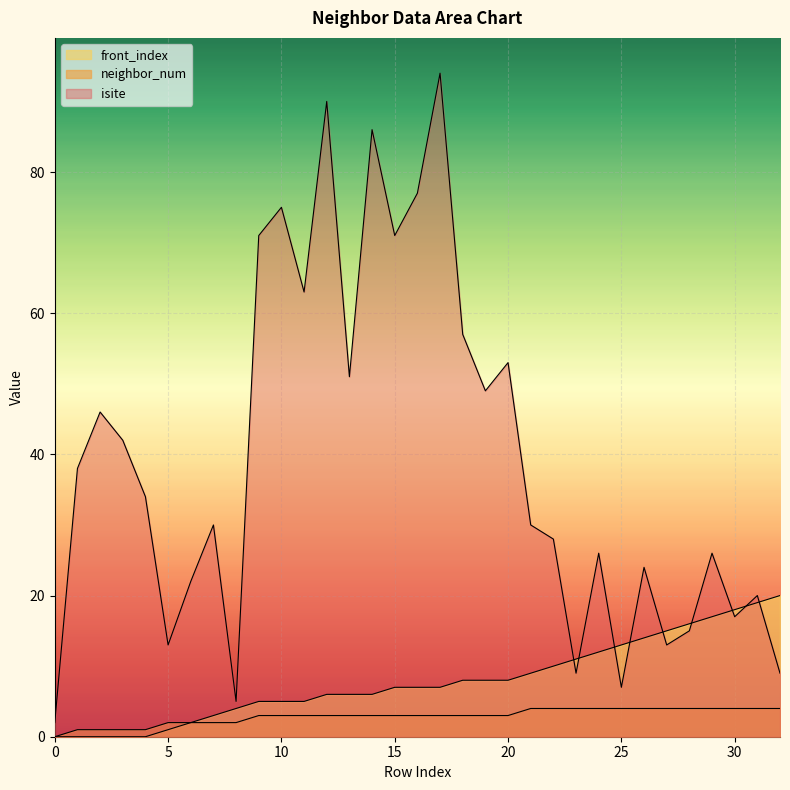

At which label does isite reach its peak?

17